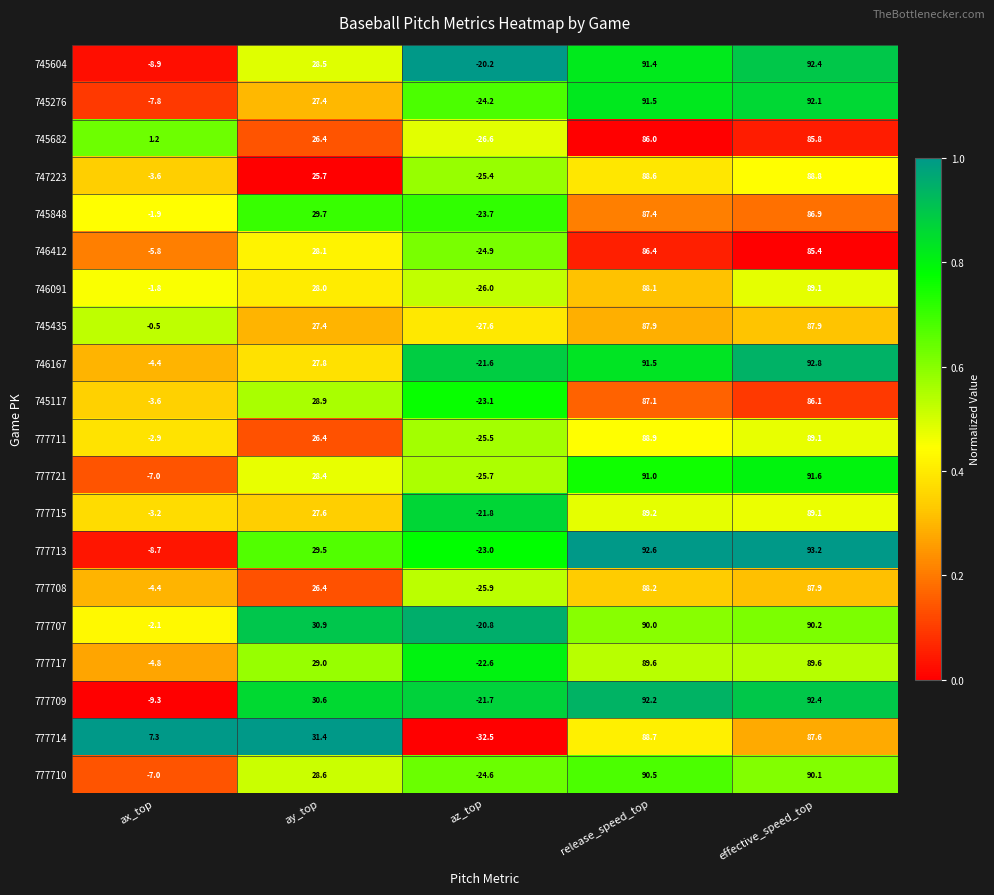

Rank the series at az_top from highest to lowest value.

745604, 777707, 746167, 777709, 777715, 777717, 777713, 745117, 745848, 745276, 777710, 746412, 747223, 777711, 777721, 777708, 746091, 745682, 745435, 777714